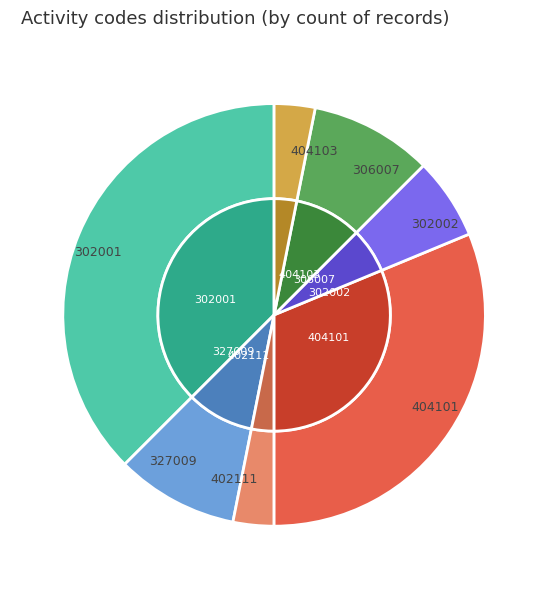

To the nearest percent, what portion does 402111 represent?

3%